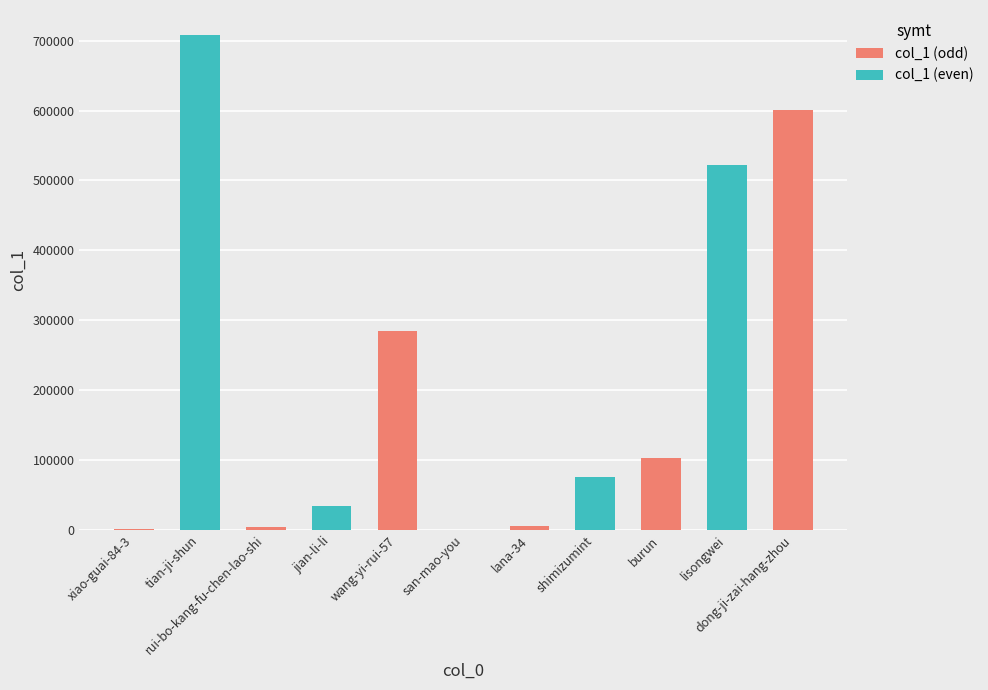

What is the greatest value displayed?

708518